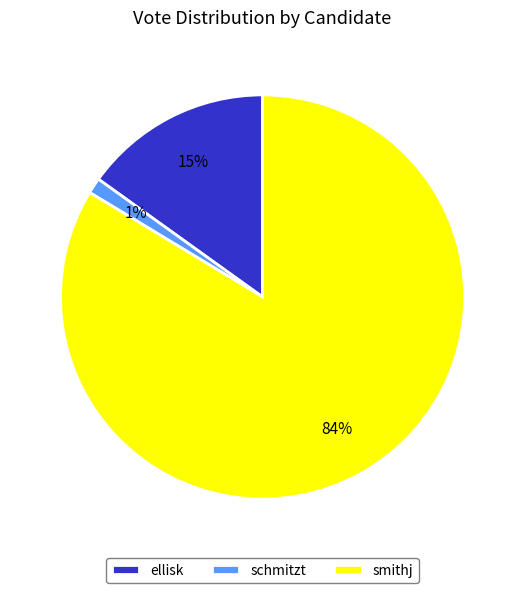

Which slice represents more than half of the pie?

smithj